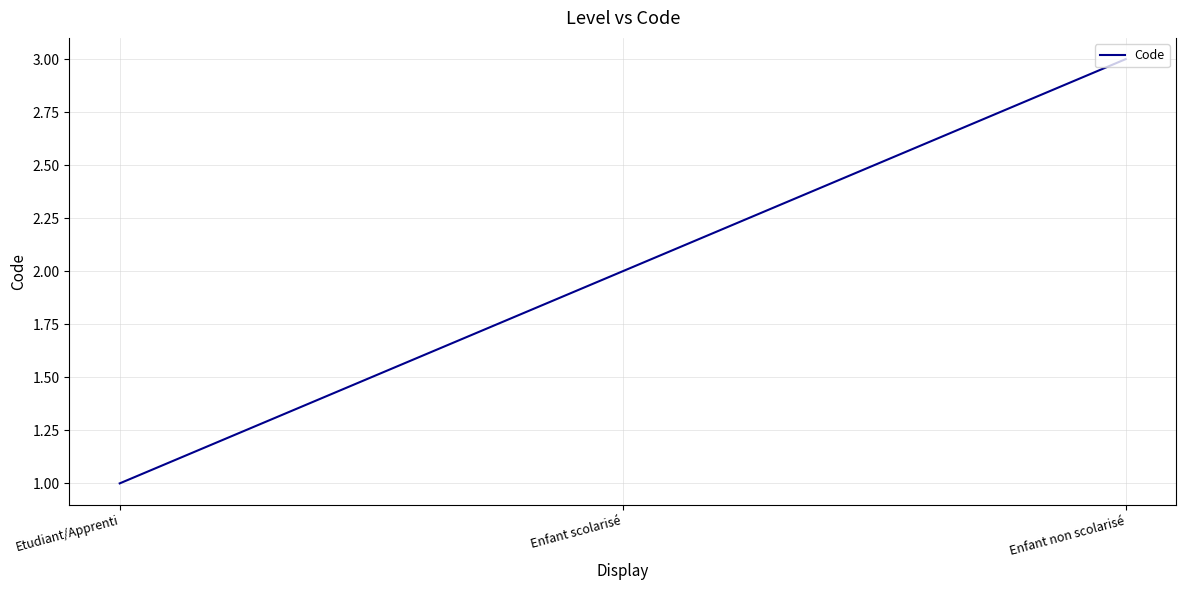

What is the difference between the maximum and minimum values?

2